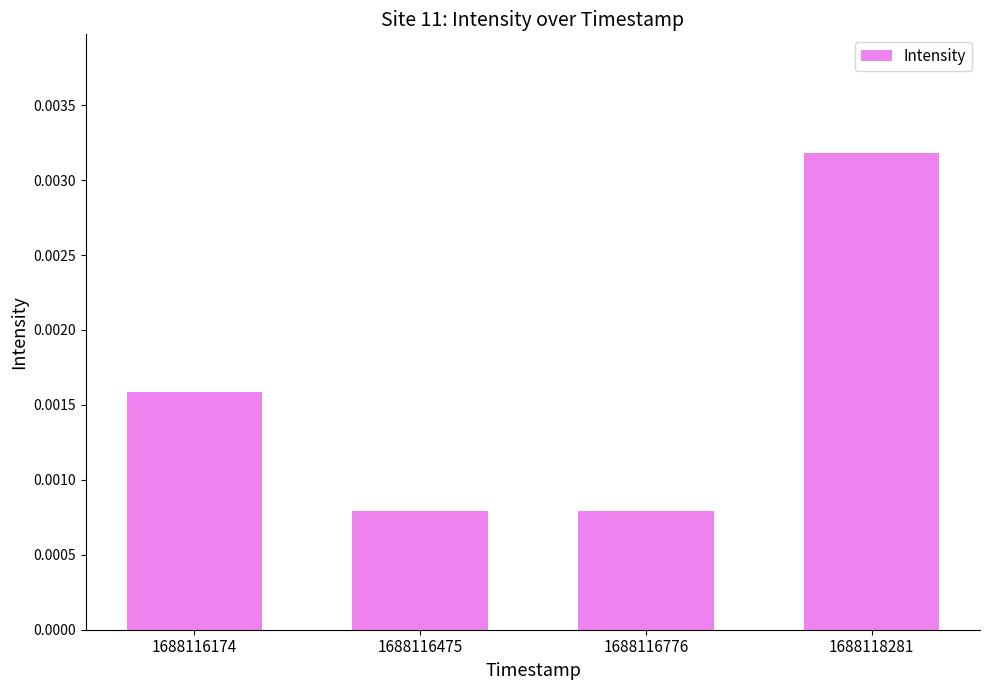

Which has a higher value, 1688116776 or 1688116174?

1688116174